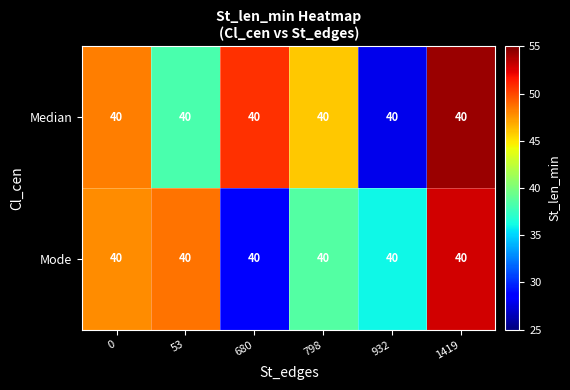

At how many categories does at least one series exceed 53?

1